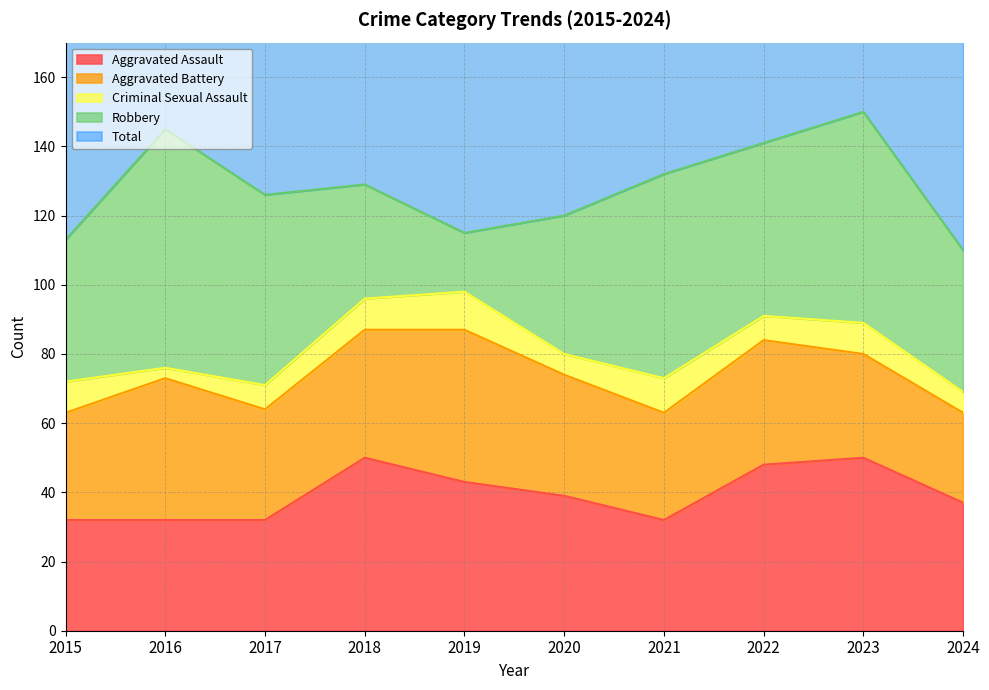

What is the value of the Aggravated Assault point at the 7th from the left?

32